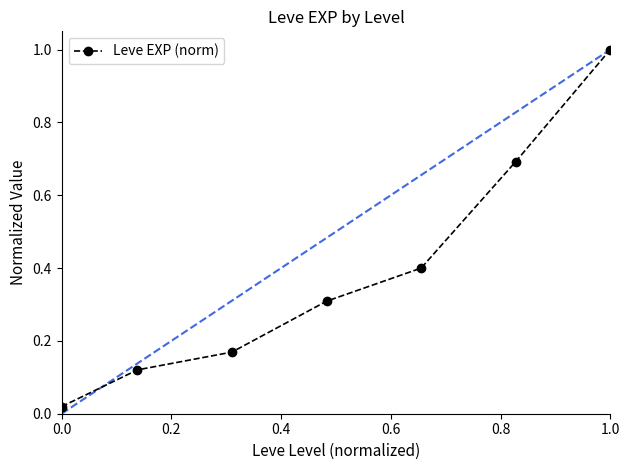

What is the value of the 4th point from the left?

0.3